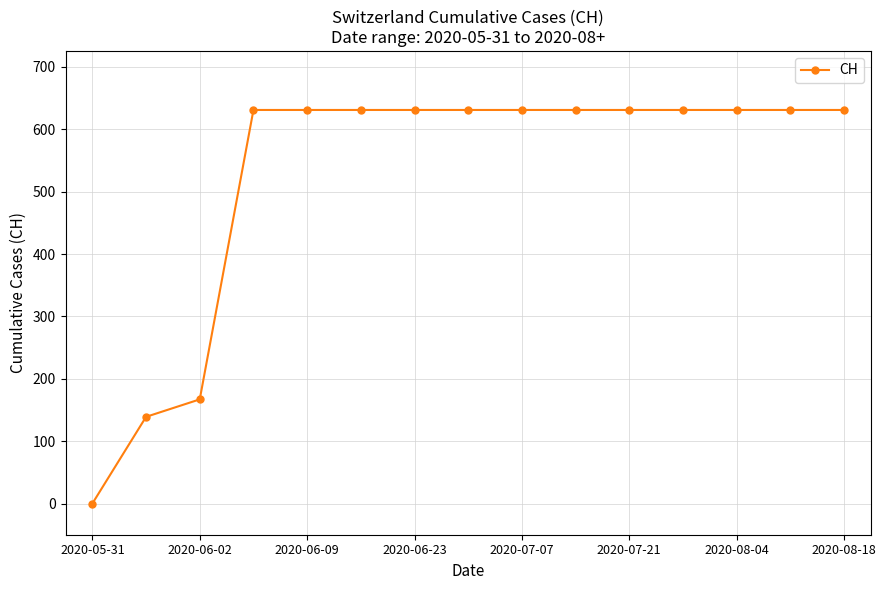

What is the greatest value displayed?

631